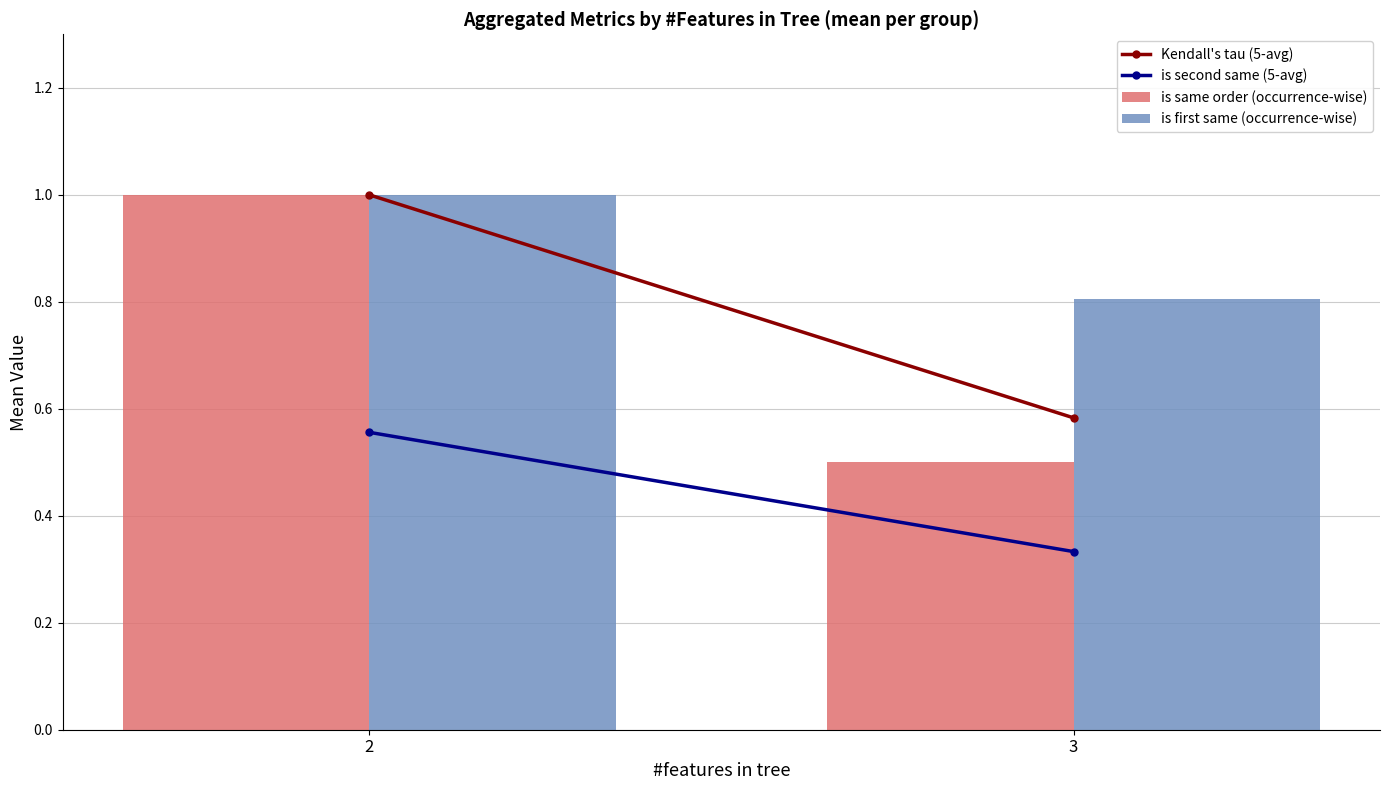

Count the is same order (occurrence-wise) values in the range 0 to 1.

2